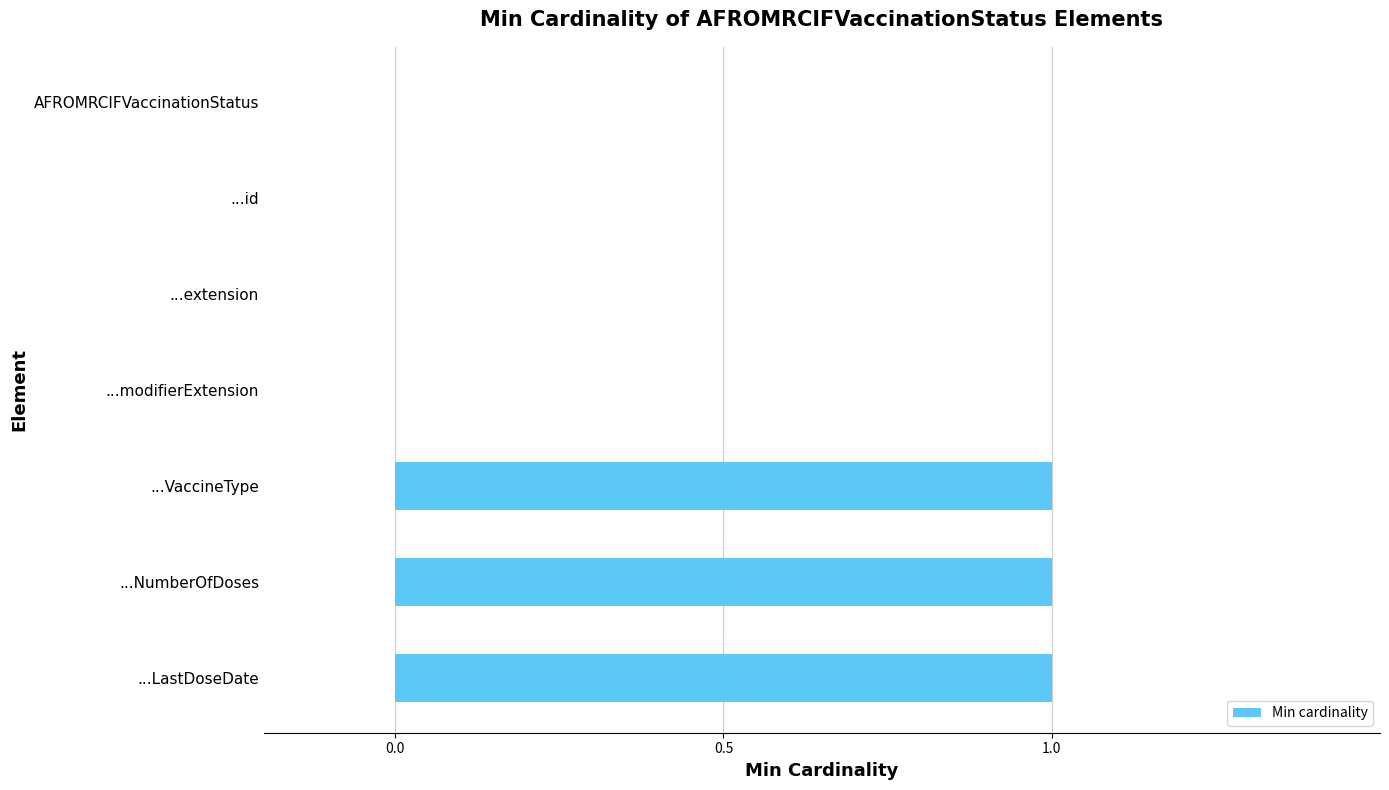

What is the sum of all values?

3